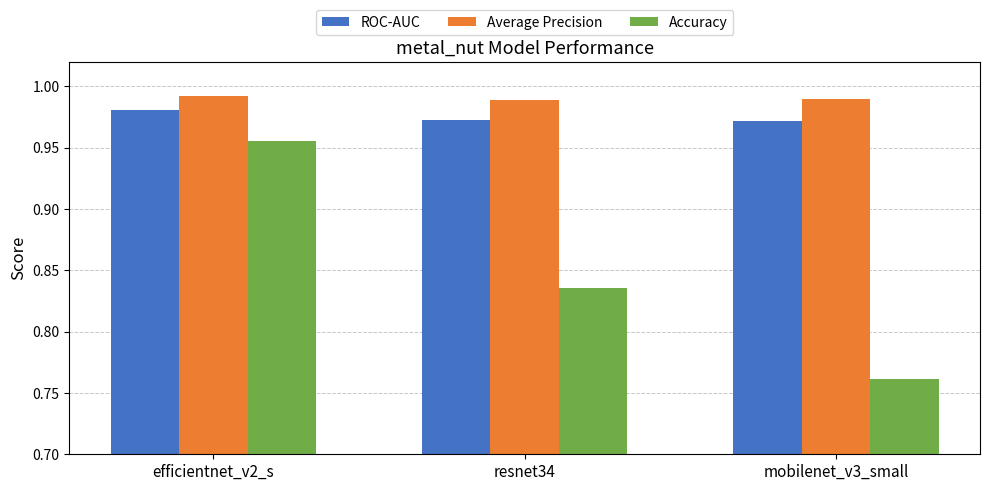

The value of ROC-AUC at mobilenet_v3_small is 0.5. True or false?

False